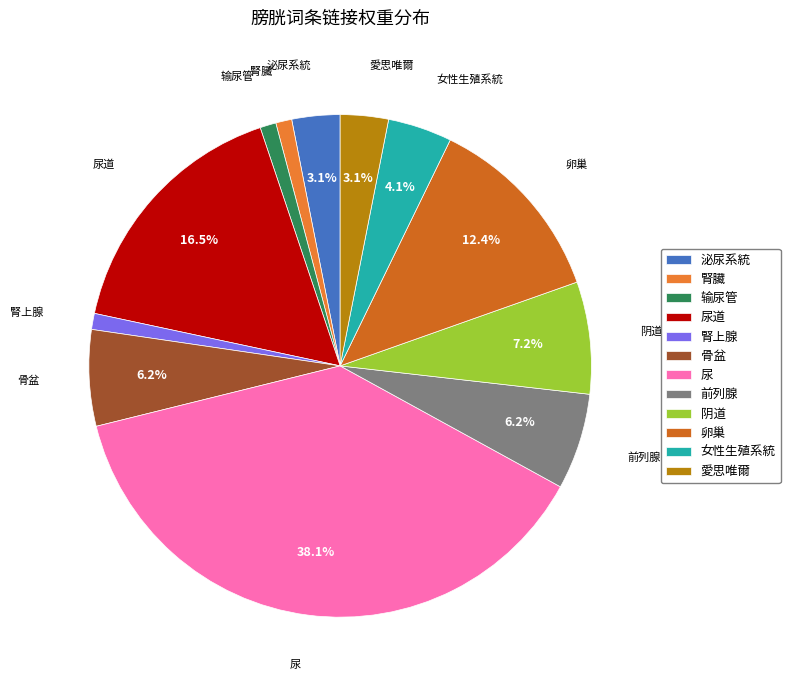

Does 输尿管 represent more than half of the total?

No